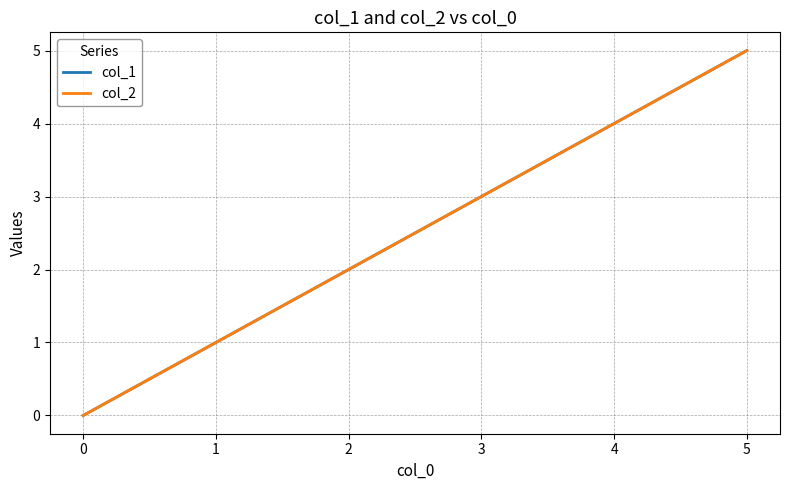

What is the difference between the maximum and minimum values in the col_2 series?

5